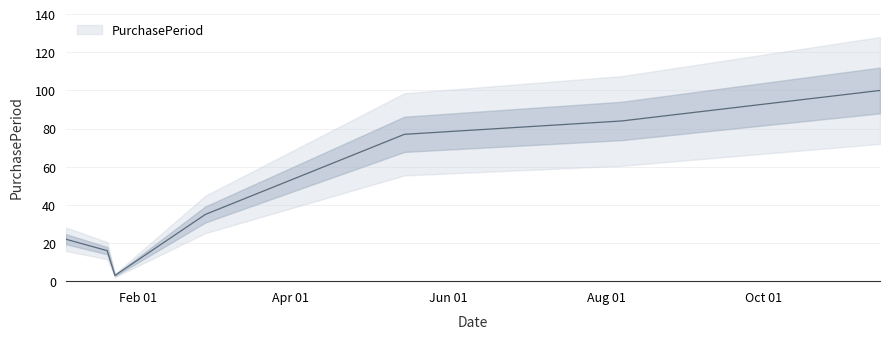

What is the value of the 2nd point from the left?

16